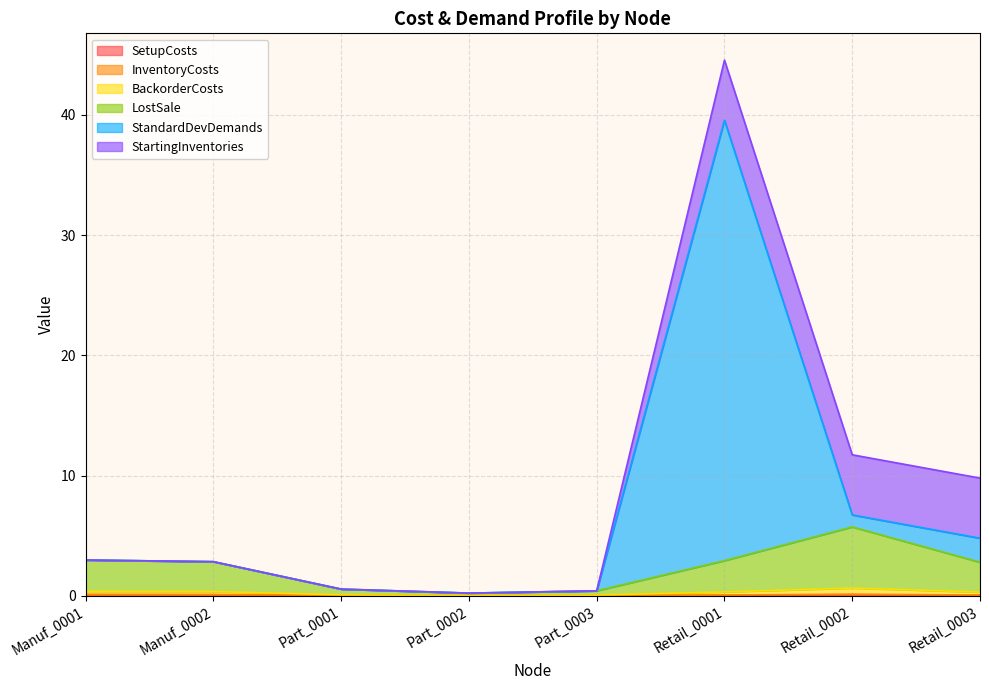

At which label does StandardDevDemands reach its minimum?

Part_0002